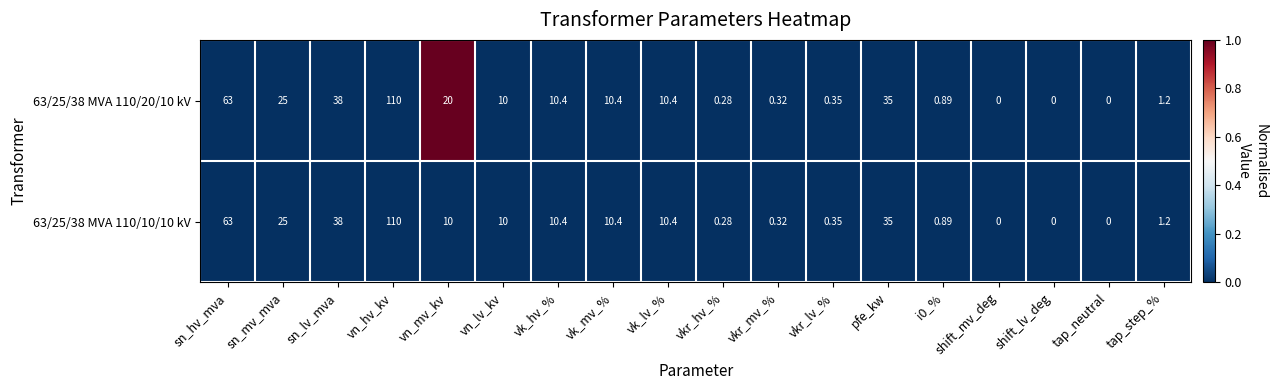

How many series are shown in this chart?

2